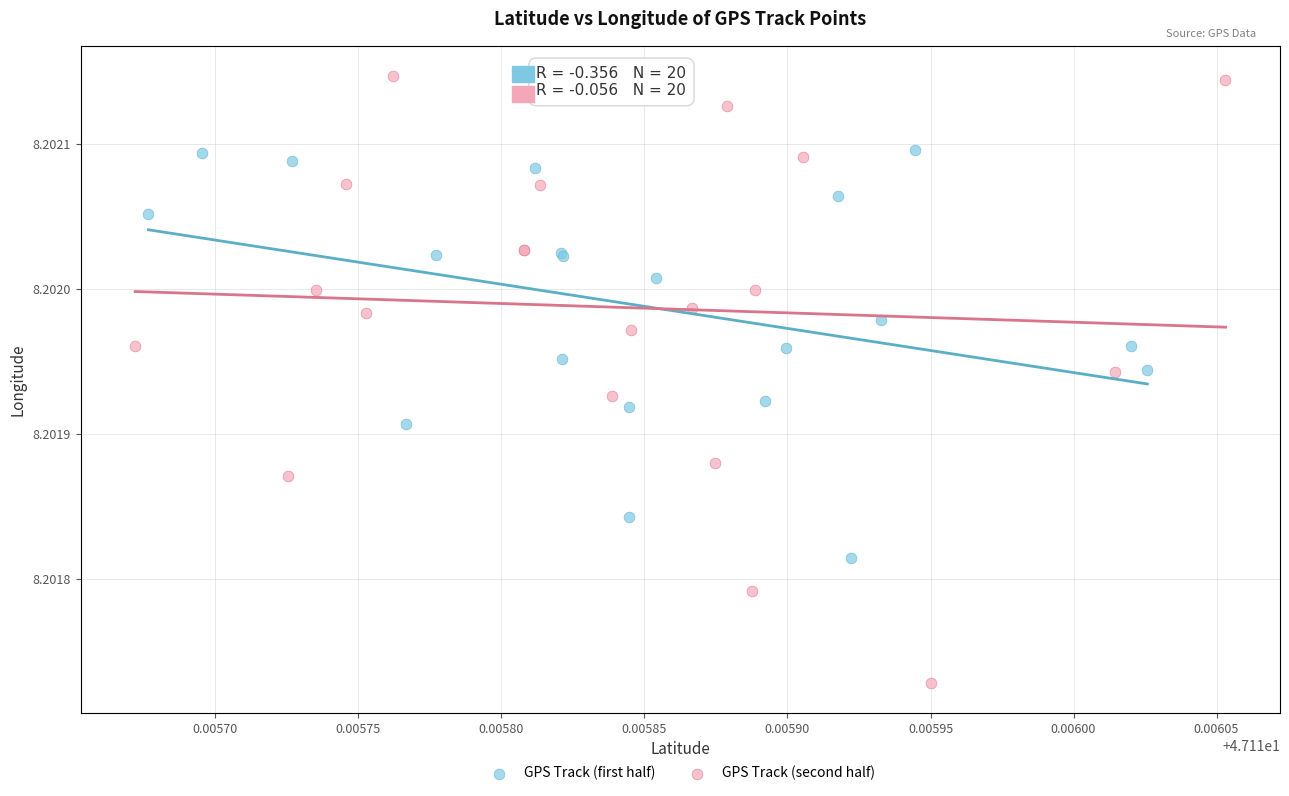

Which series reaches the minimum Y coordinate?

GPS Track (second half)